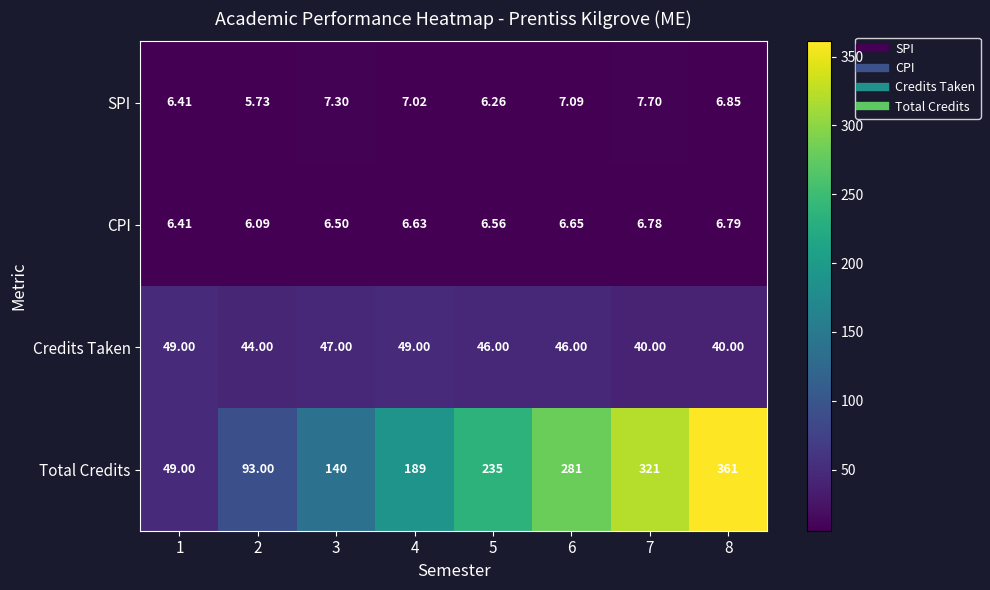

How many values in the SPI series are below 7?

4